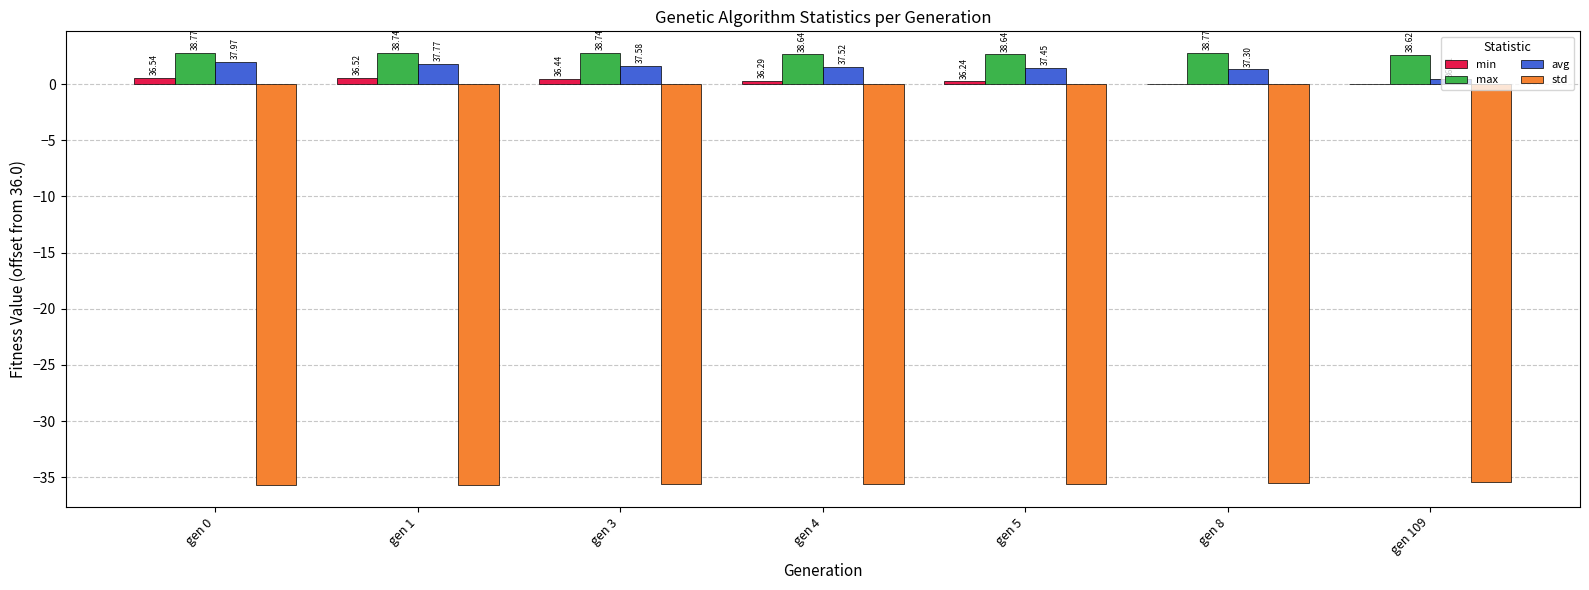

What is the value of the avg bar at the 4th from the left?

1.5